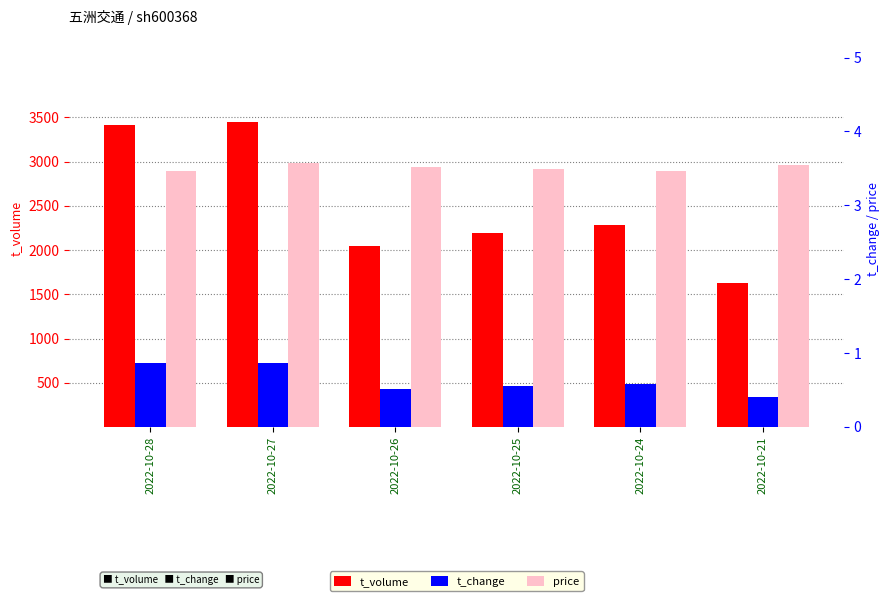

What is the total value across all series at 2022-10-21?

1637.0